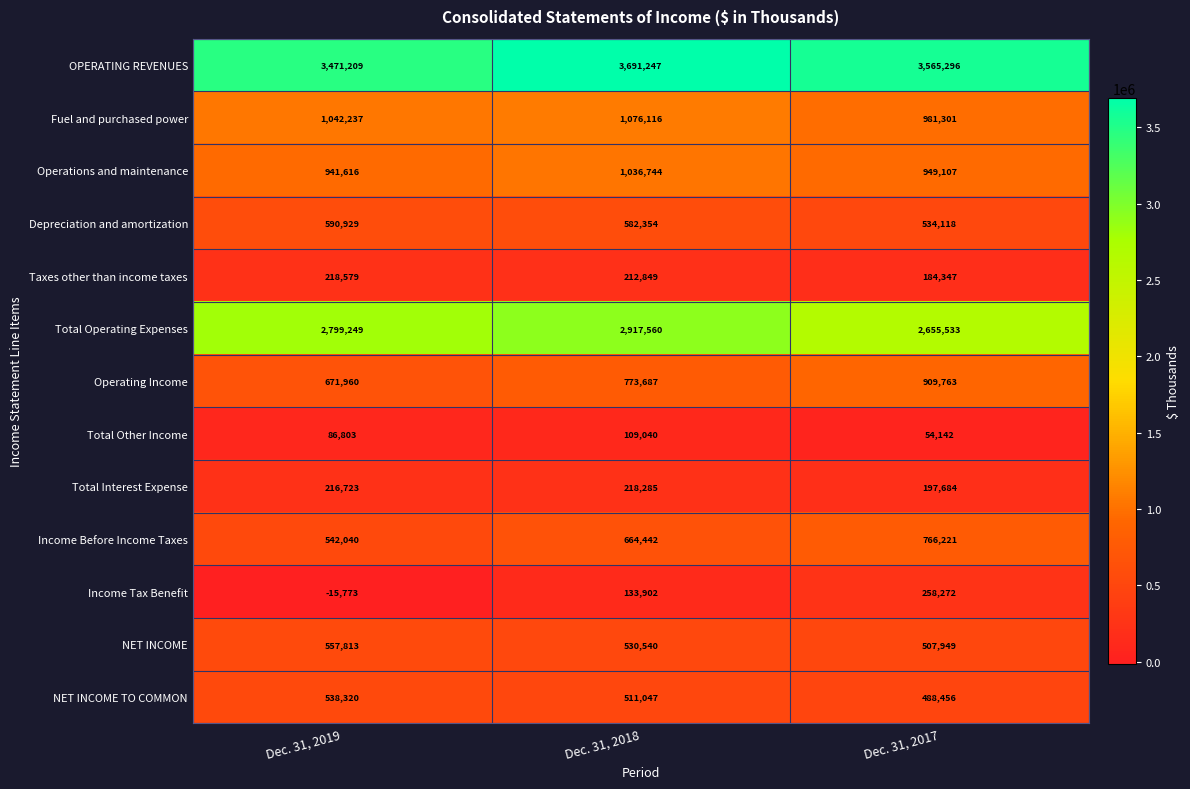

What is the sum of all Income Tax Benefit values?

376401